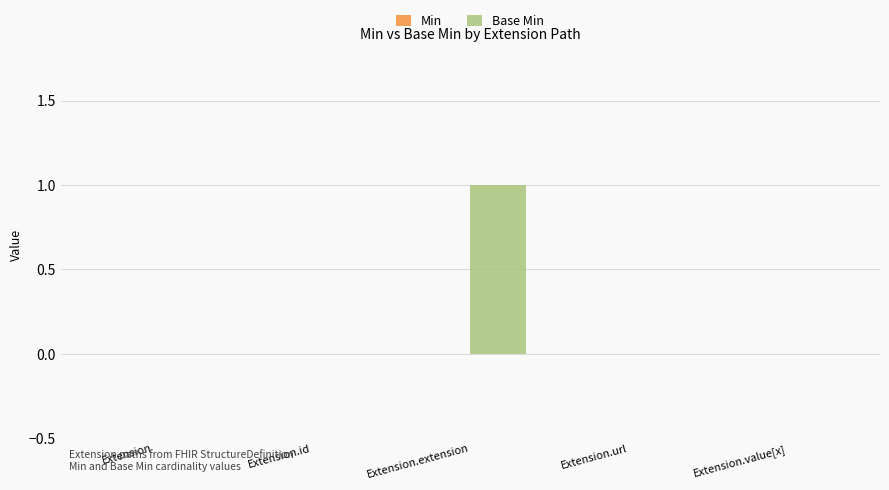

True or false: the data shows 0 at Extension.url.

True